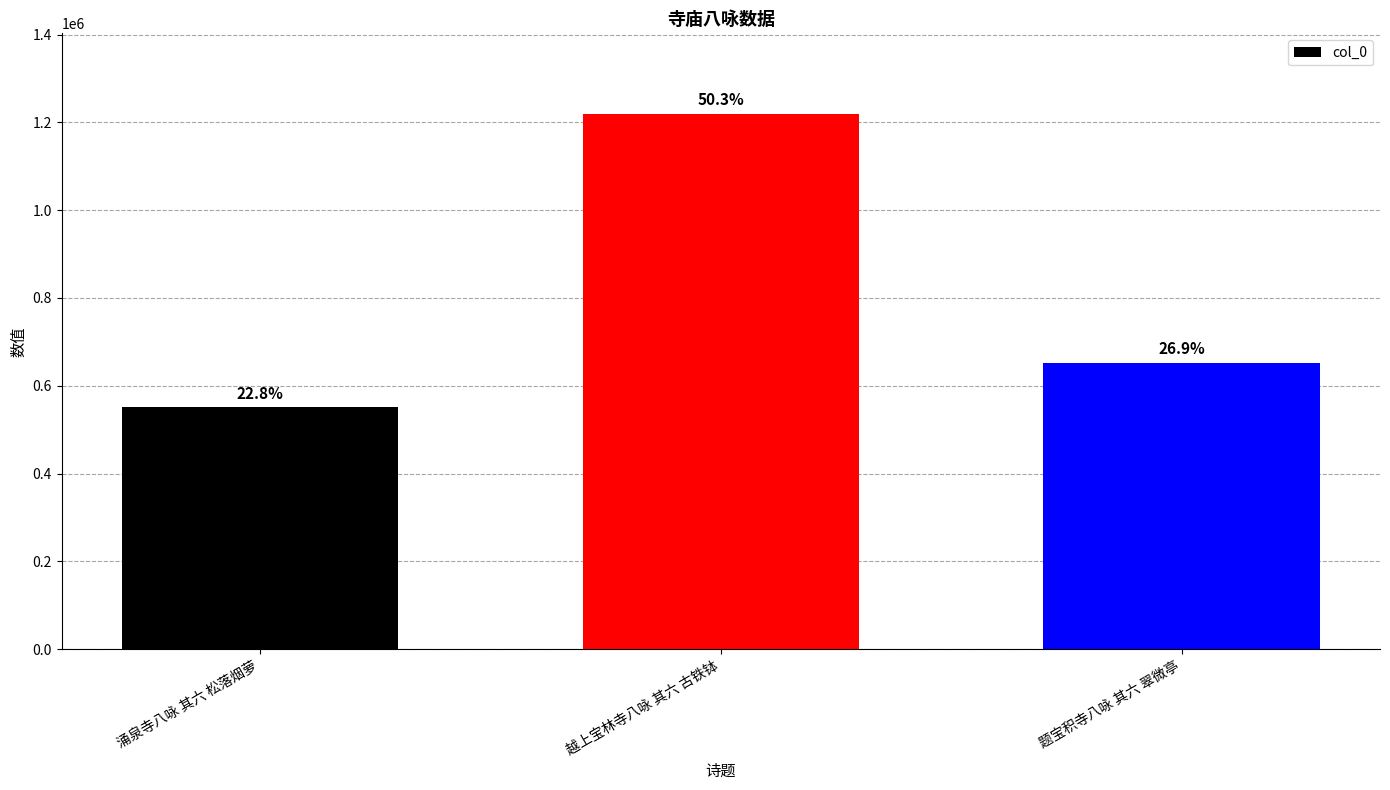

Which category has the lowest value across all series?

涌泉寺八咏 其六 松落烟萝